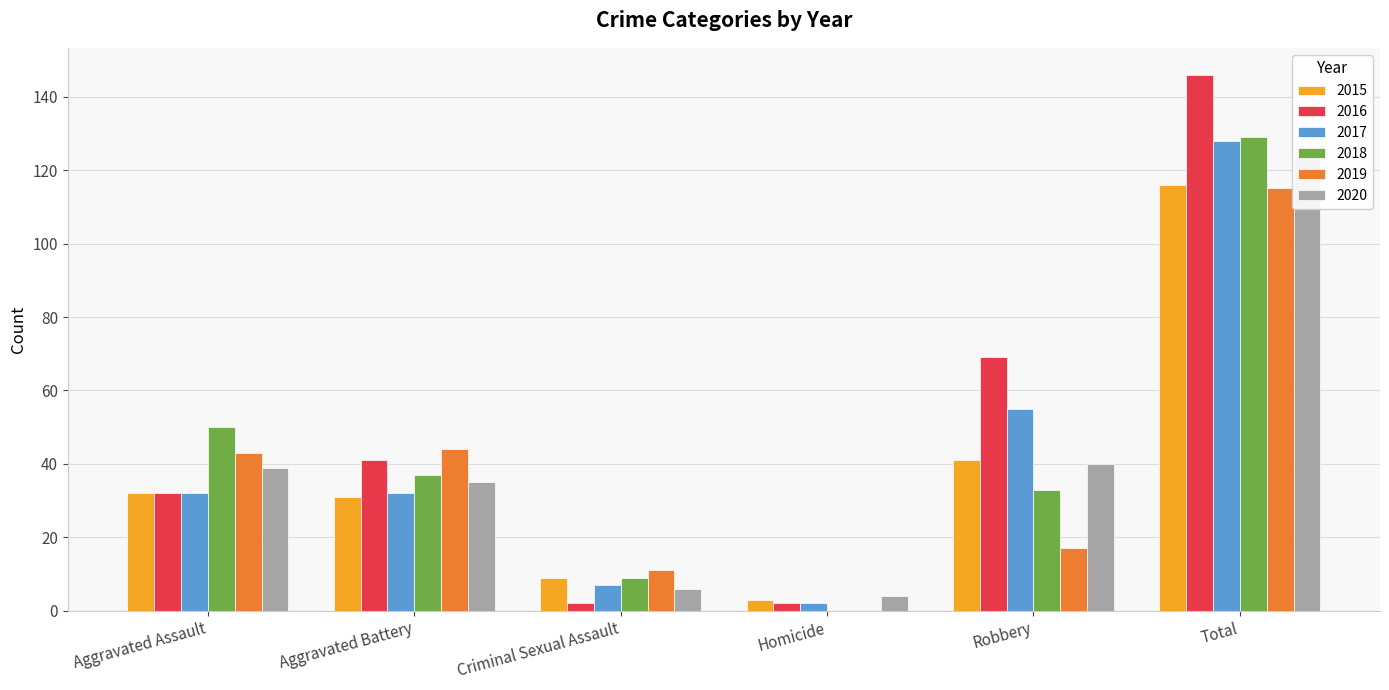

Are the bars grouped side by side (vs. stacked)?

Yes